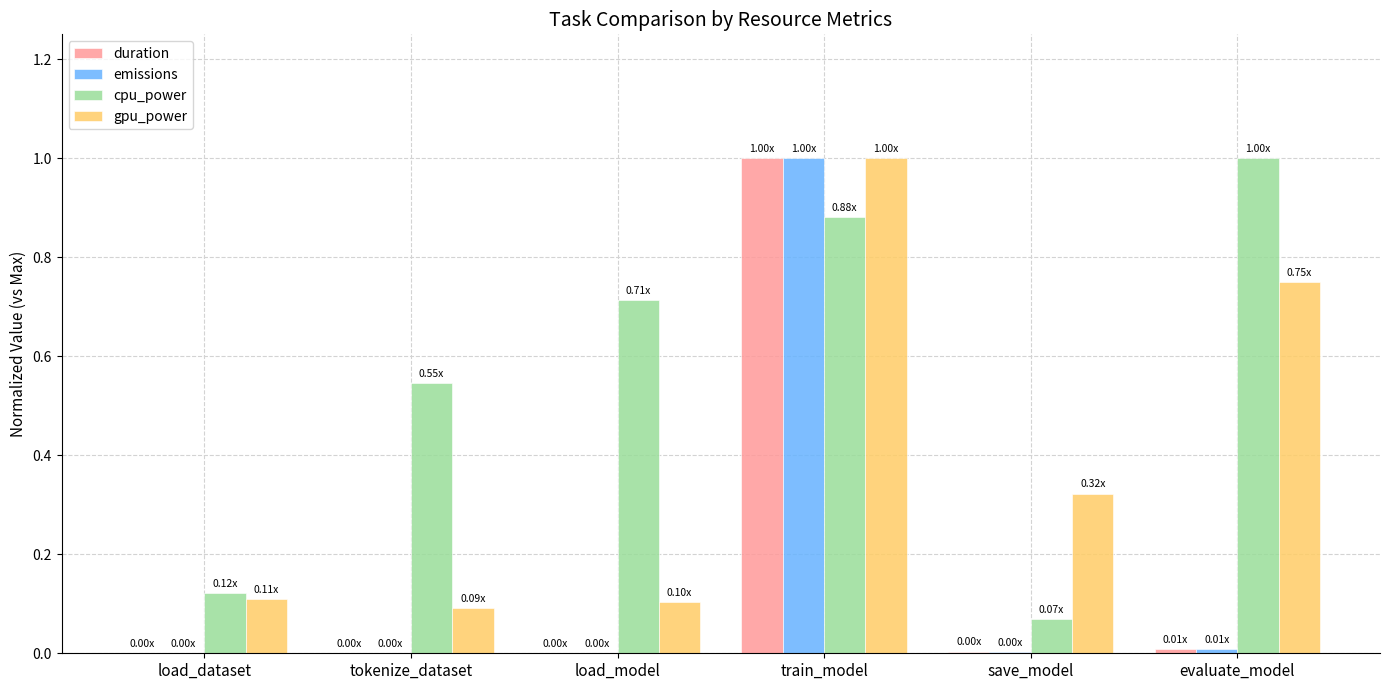

How many gpu_power values are between 0 and 1?

6